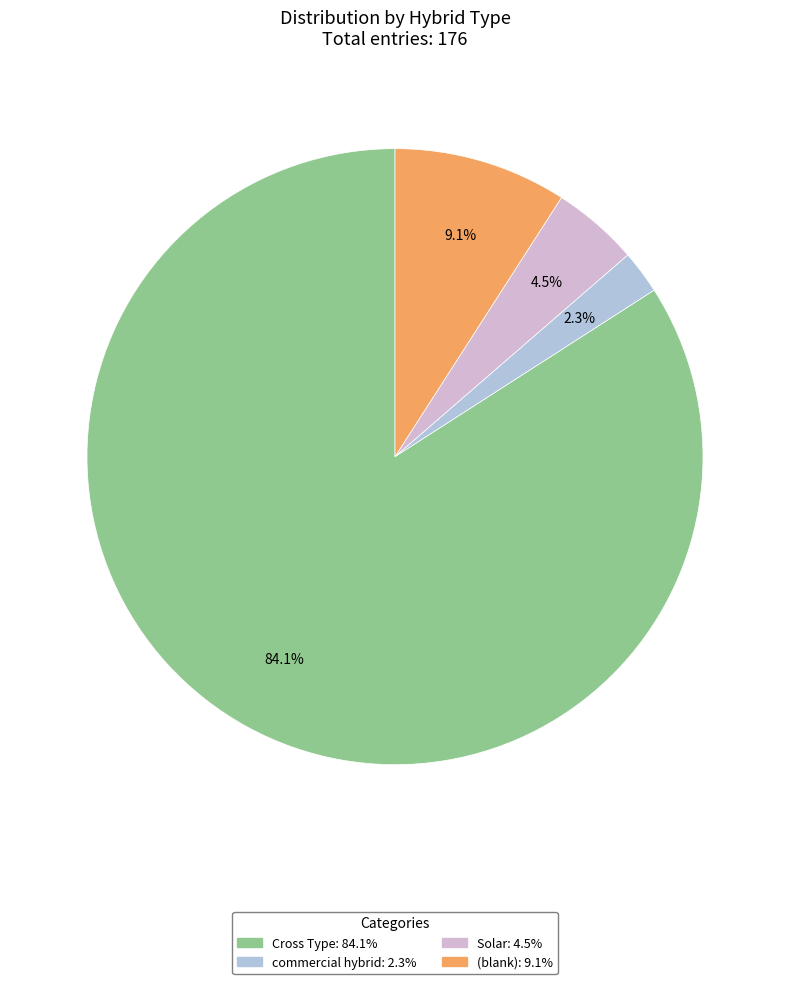

To the nearest percent, what is the difference between the largest and smallest slice percentages?

82%